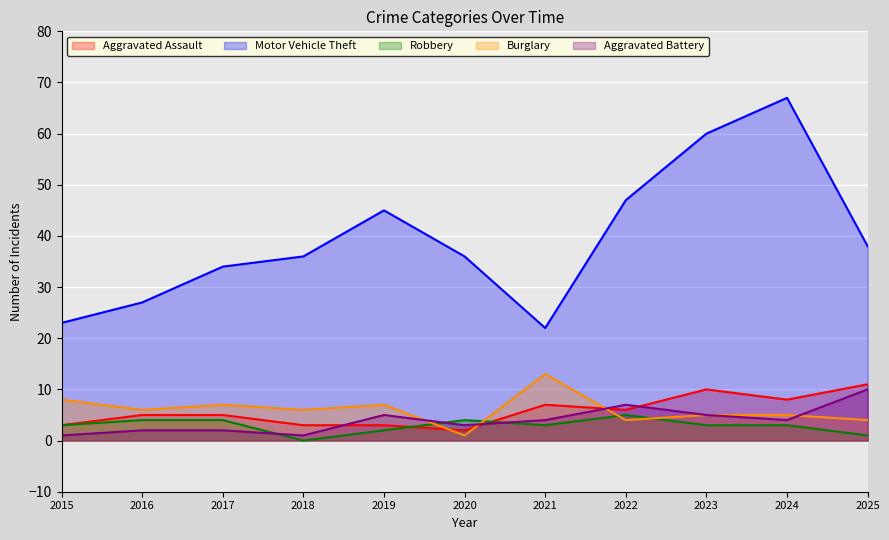

What is the maximum value for Motor Vehicle Theft?

67